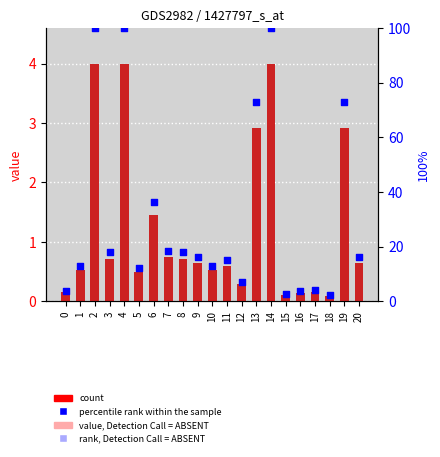

Is the value of col_1 at 11 greater than the value of percentile rank within the sample at 11?

No